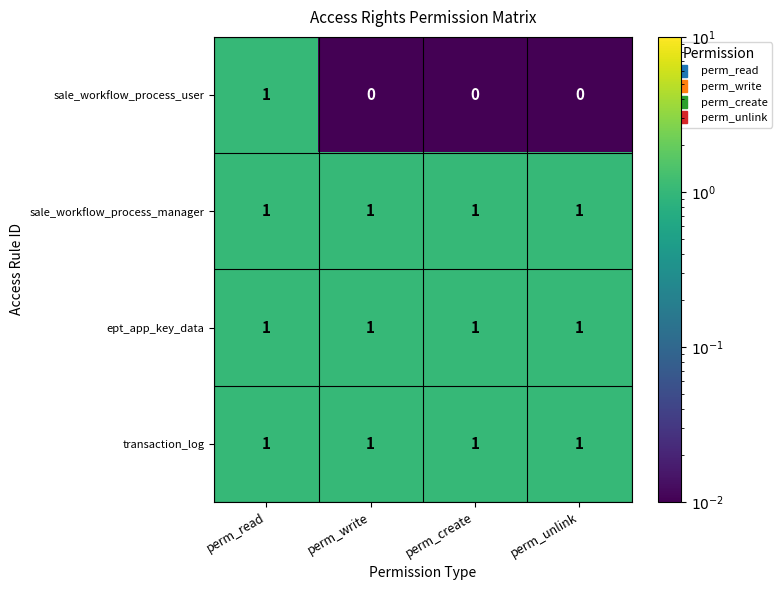

True or false: transaction_log has a value of 1 at perm_unlink.

True